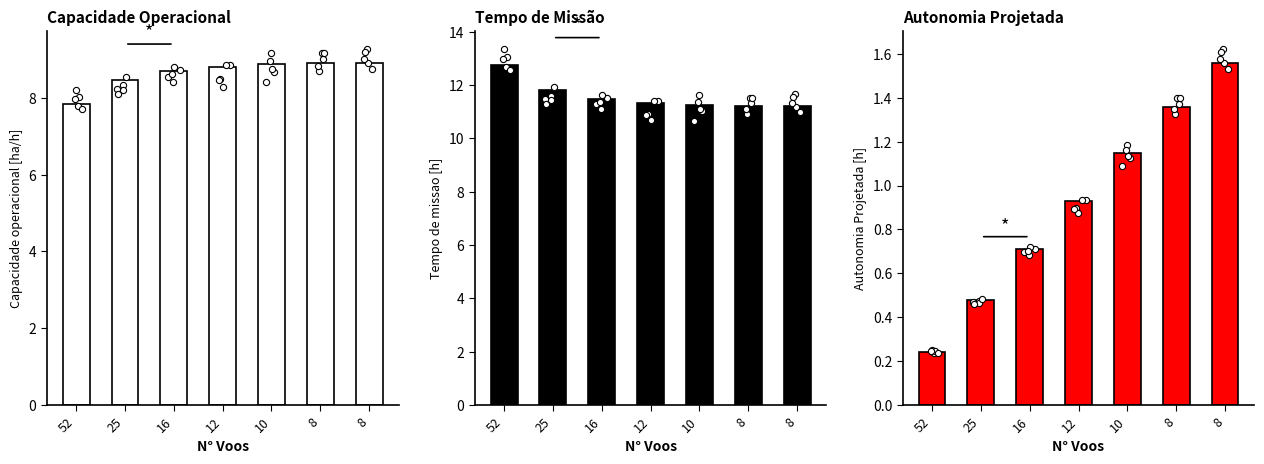

Which series contains the highest Y value?

Tempo de missao [h]